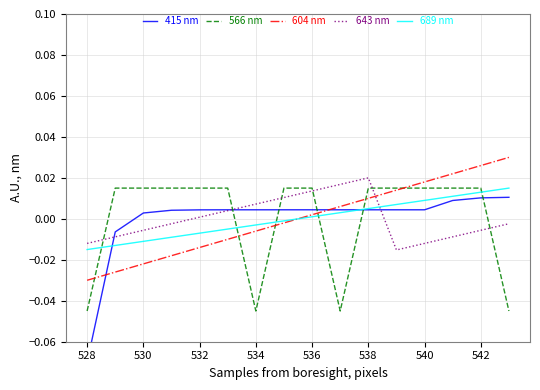

Where does the 689 nm series first go above 0?

536